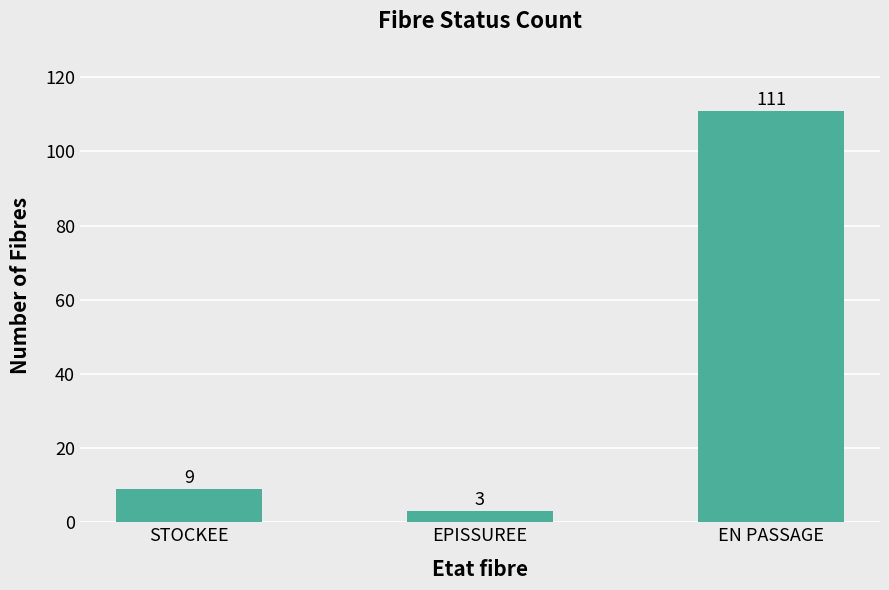

Does the chart contain stacked bars?

No